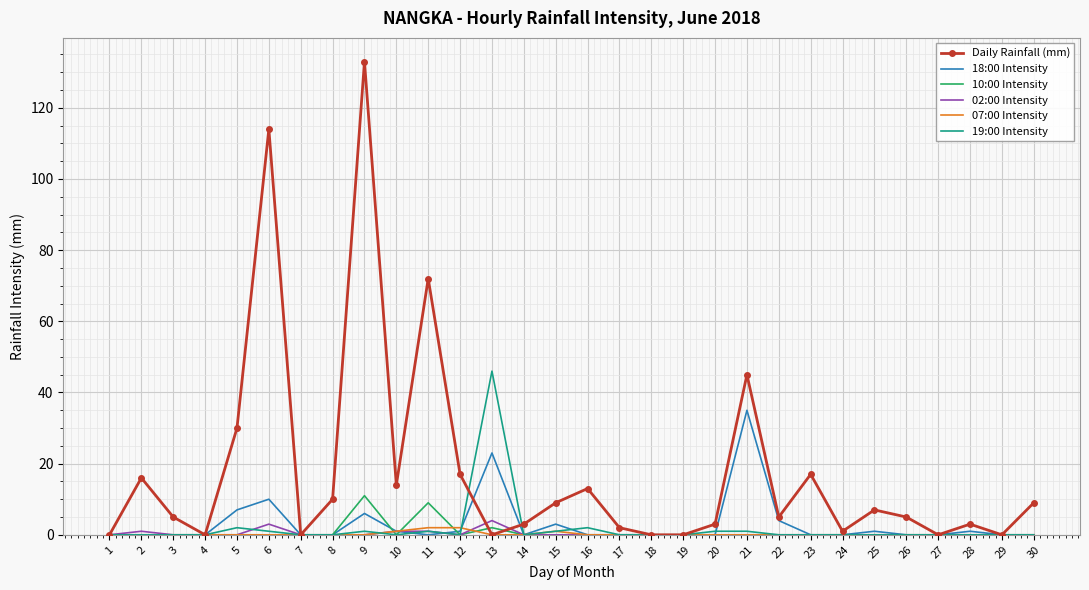

Is it true that 02:00 Intensity equals 0 at 28?

True